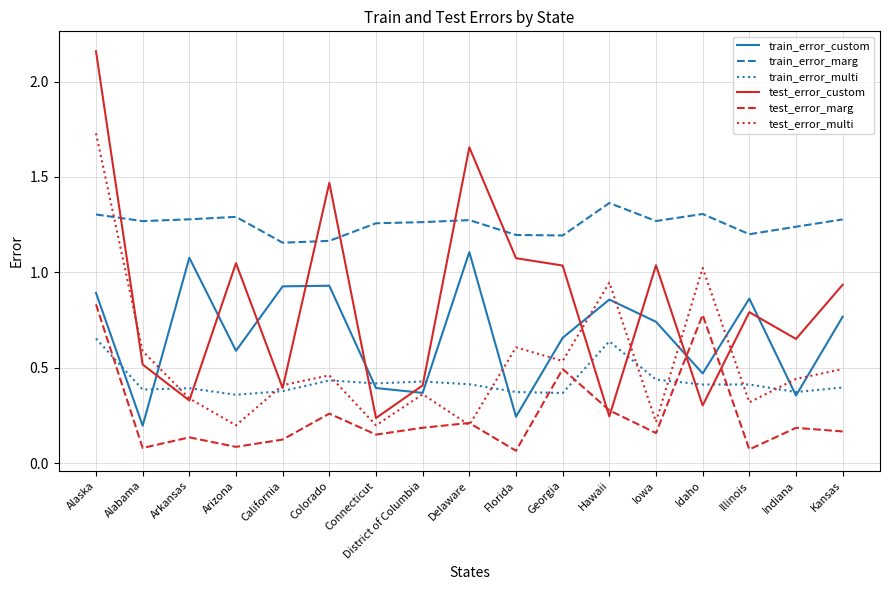

What position from the left is Idaho?

14